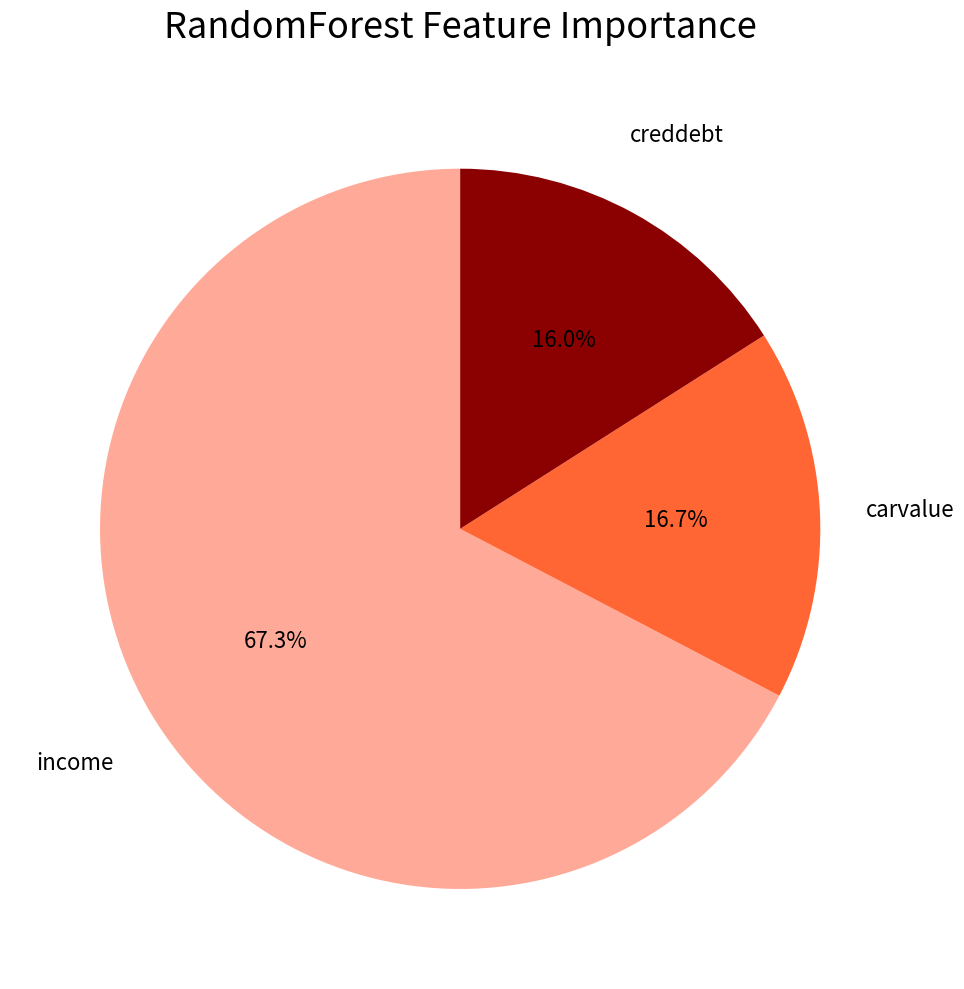

How much of the chart is everything except income?

32.7%